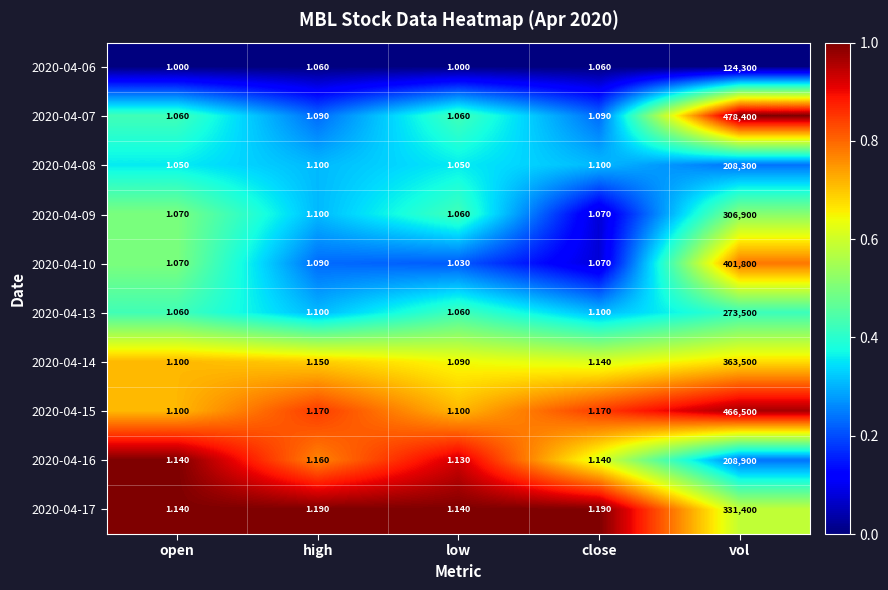

At which category is the sum across all series the highest?

vol